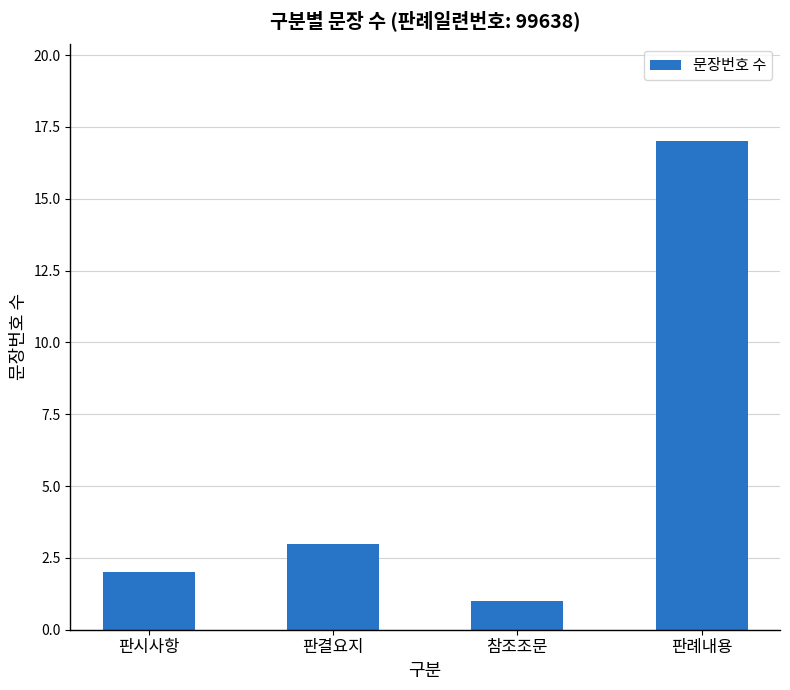

What position from the left is 참조조문?

3